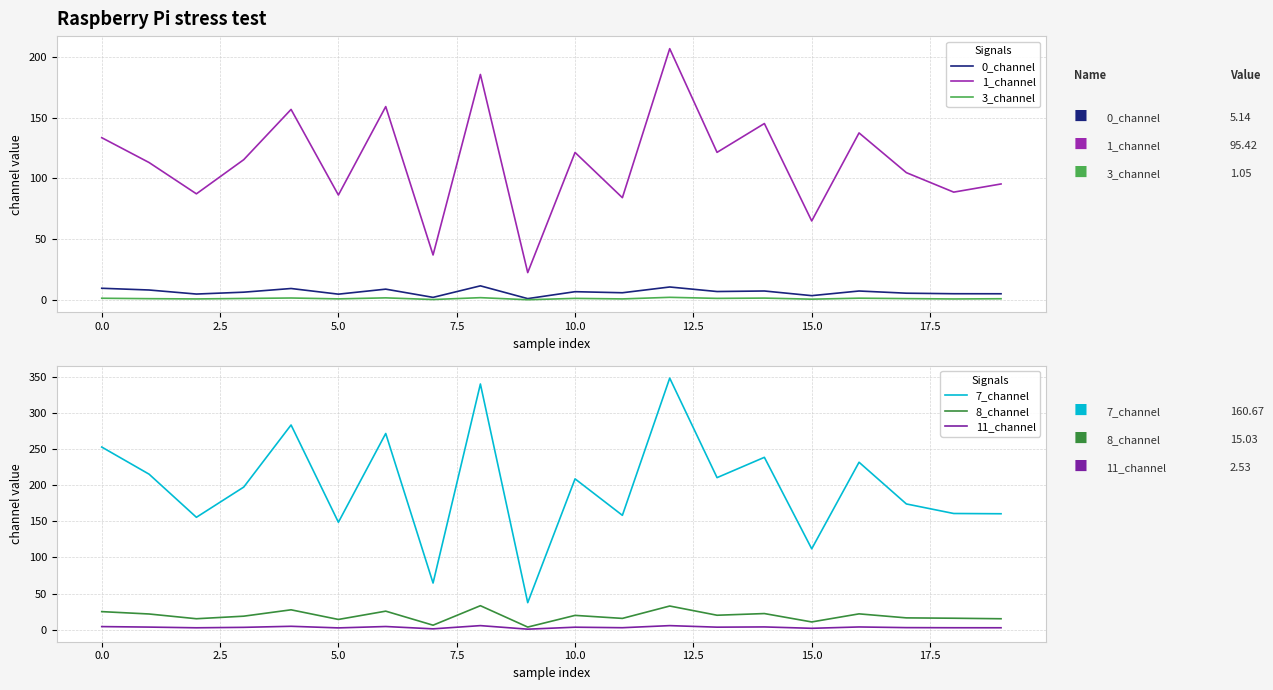

Reading left to right, transcribe all the data shown in this chart.

0_channel: 9.7	8.2	4.9	6.4	9.5	4.8	8.9	2.2	11.7	1.1	6.9	6.0	10.7	7.0	7.4	3.6	7.4	5.6	5.2	5.1
1_channel: 133.5	113.0	87.3	115.4	156.7	86.3	159.0	37.0	185.5	22.5	121.3	84.1	206.7	121.4	145.1	65.0	137.4	104.7	88.7	95.4
3_channel: 1.5	1.1	0.9	1.3	1.7	0.9	1.8	0.4	1.9	0.2	1.3	0.9	2.2	1.4	1.6	0.7	1.5	1.2	0.9	1.1
7_channel: 253.2	215.6	155.8	197.7	283.8	148.9	272.0	64.6	340.7	37.4	209.1	158.5	348.8	210.8	238.9	112.0	232.1	174.3	161.0	160.7
8_channel: 24.9	21.6	15.1	18.6	27.4	14.1	25.6	6.1	33.1	3.5	19.7	15.5	32.7	19.9	22.2	10.6	21.8	16.2	15.8	15.0
11_channel: 4.2	3.5	2.5	3.1	4.6	2.4	4.3	1.0	5.5	0.6	3.3	2.6	5.5	3.4	3.7	1.8	3.6	2.7	2.6	2.5